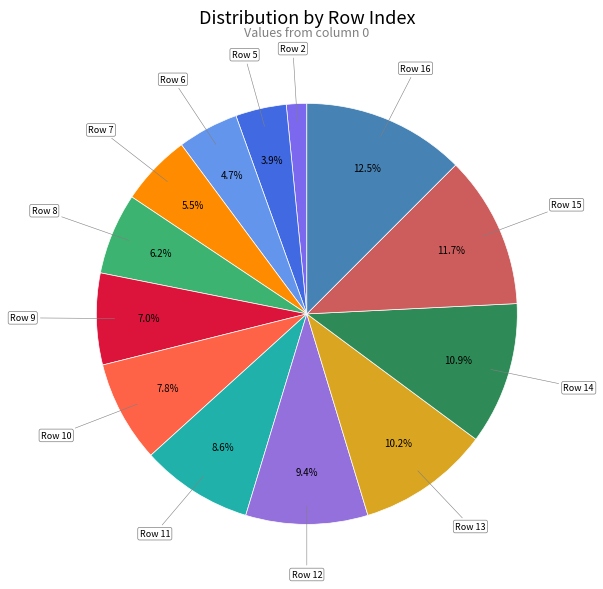

Which slice is the smallest?

Row 2